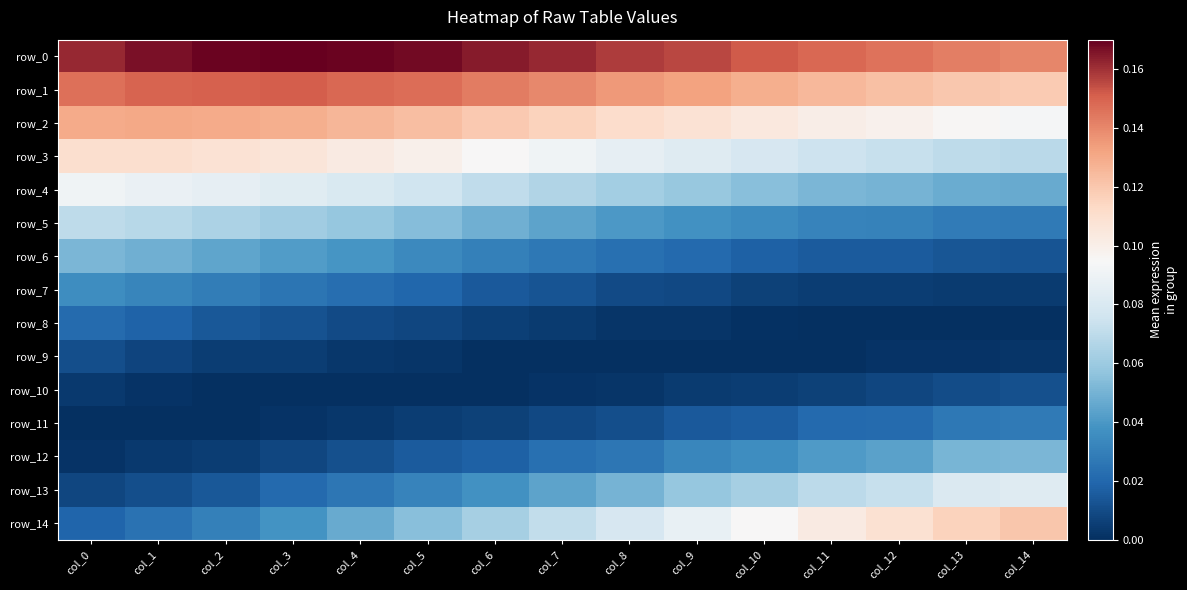

What is the spread (max minus min) of values at col_4?

0.2